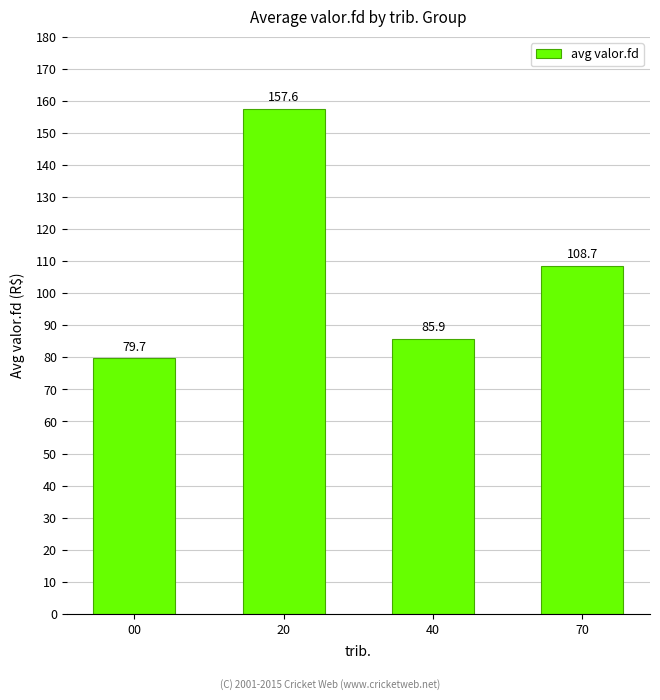

What is the change in value from 00 to 40?

+6.2